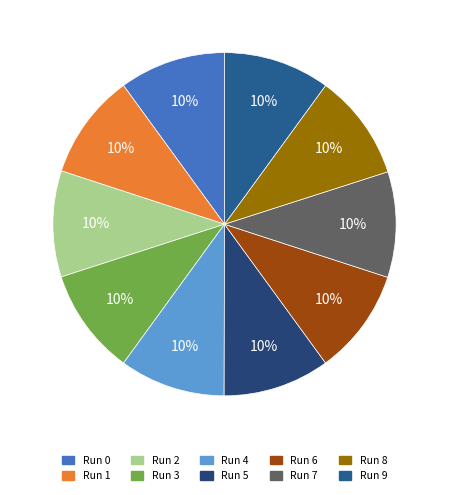

True or false: Run 3 accounts for 10% of the total.

True